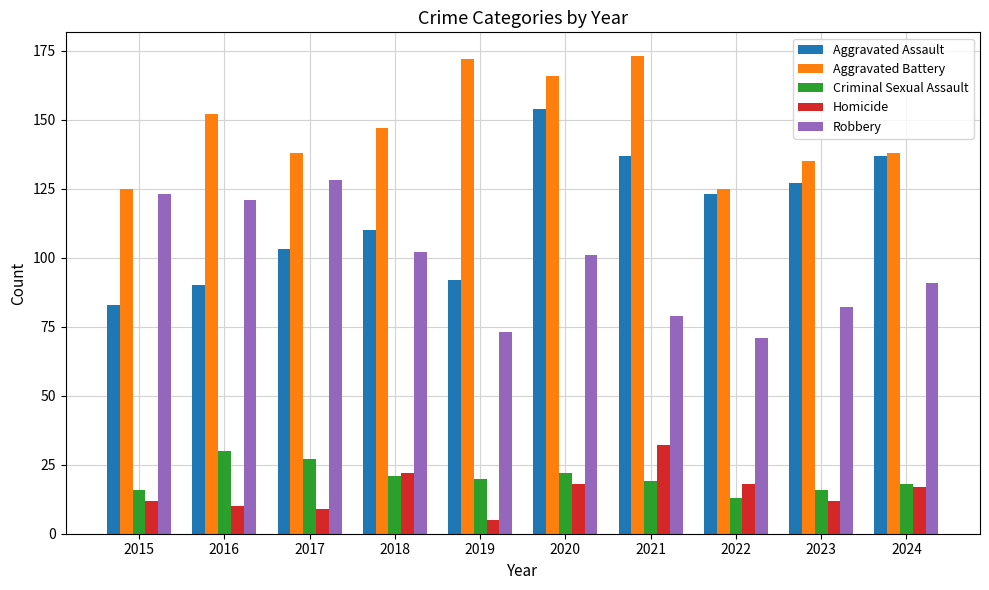

How many values in the Aggravated Assault series are below 123?

5